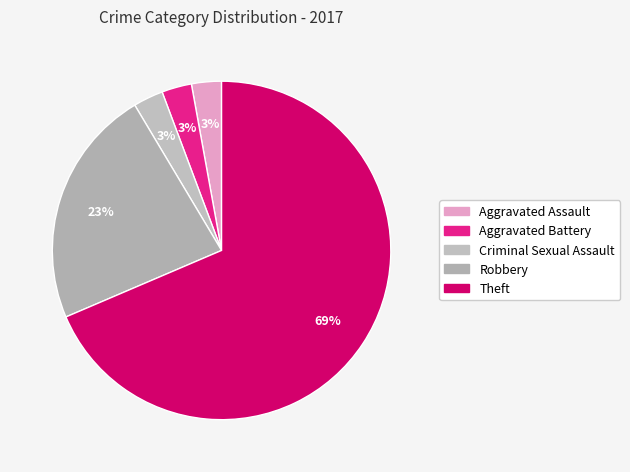

Which category has the smallest portion of the pie?

Aggravated Assault